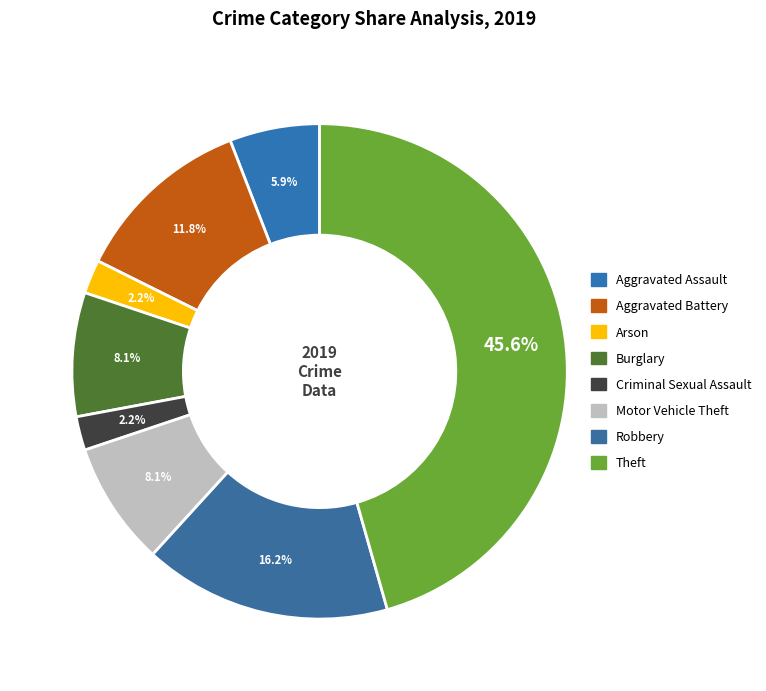

Does any single category account for the majority?

No